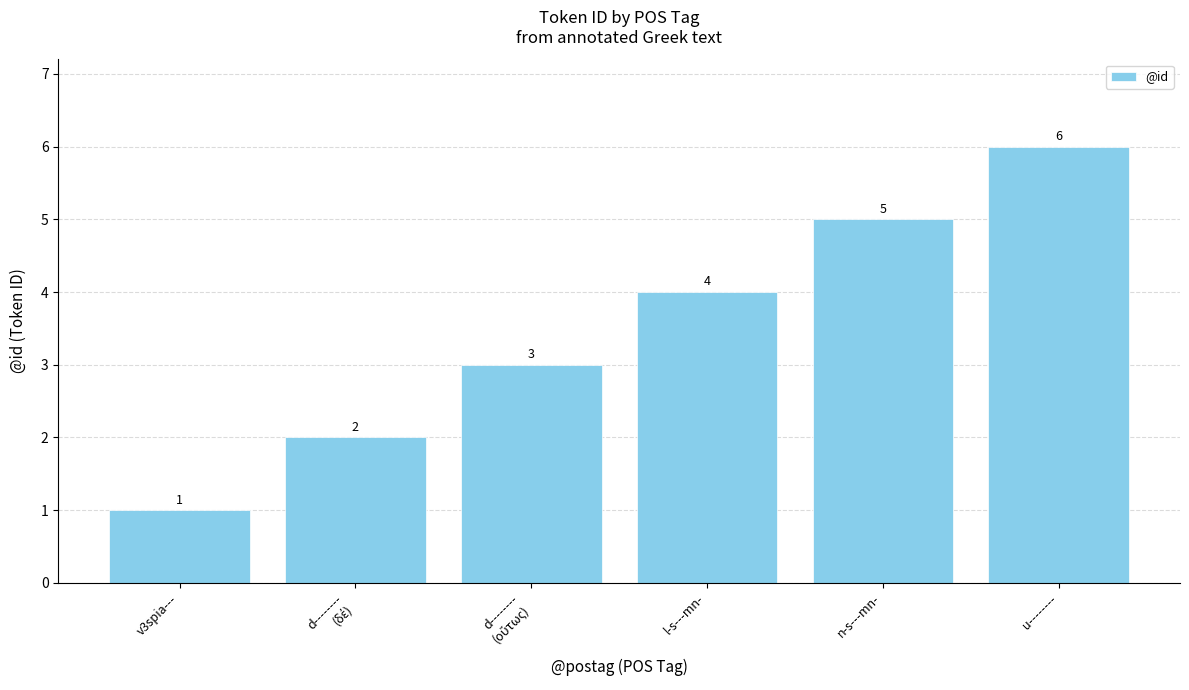

What is the difference between the maximum and minimum values?

5